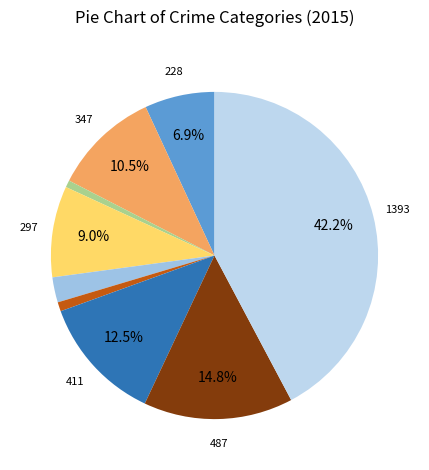

How many segments does this pie chart have?

9